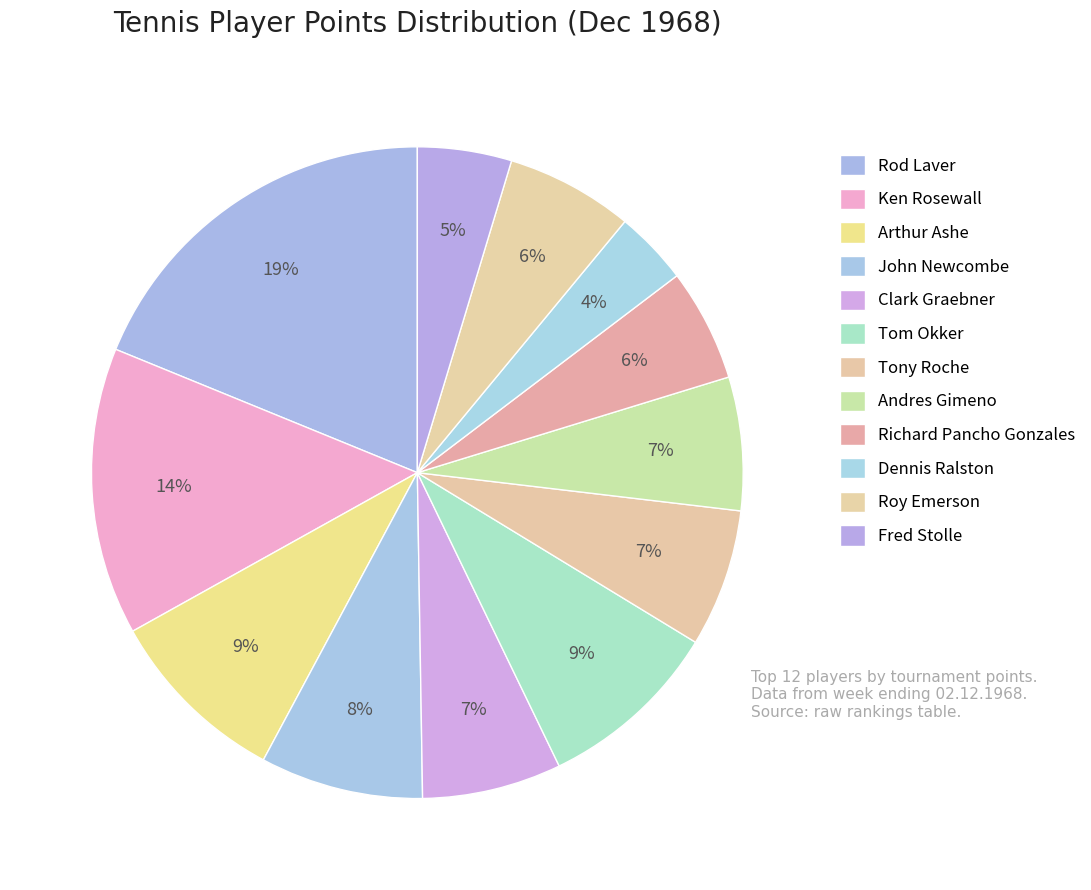

How many slices are in this pie chart?

12